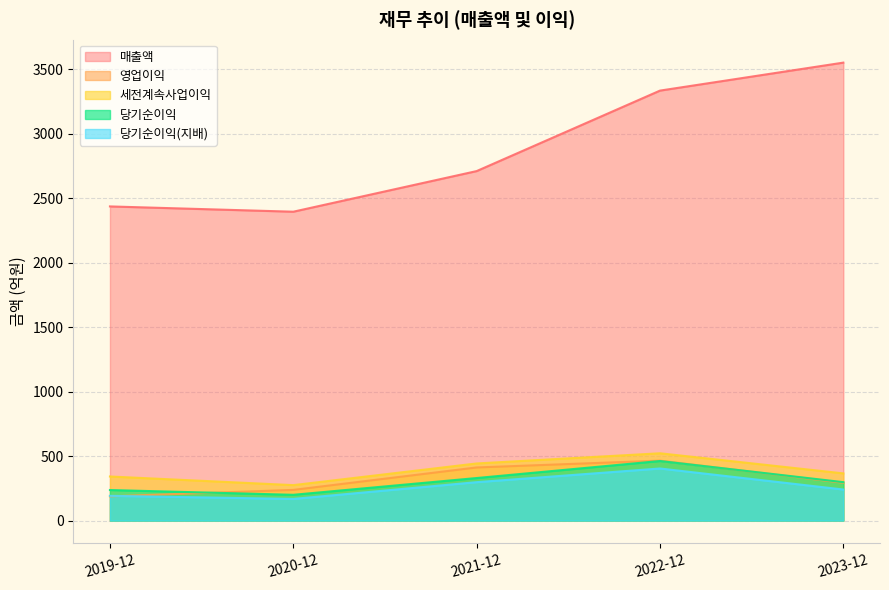

The value of 당기순이익(지배) at 2020-12 is 168. True or false?

True